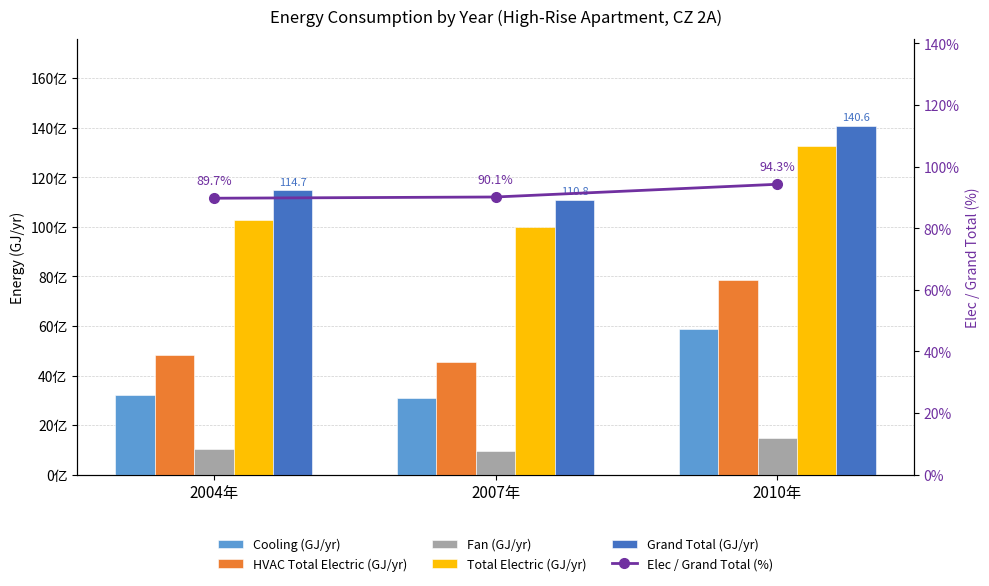

At which category is the sum across all series the highest?

2010年